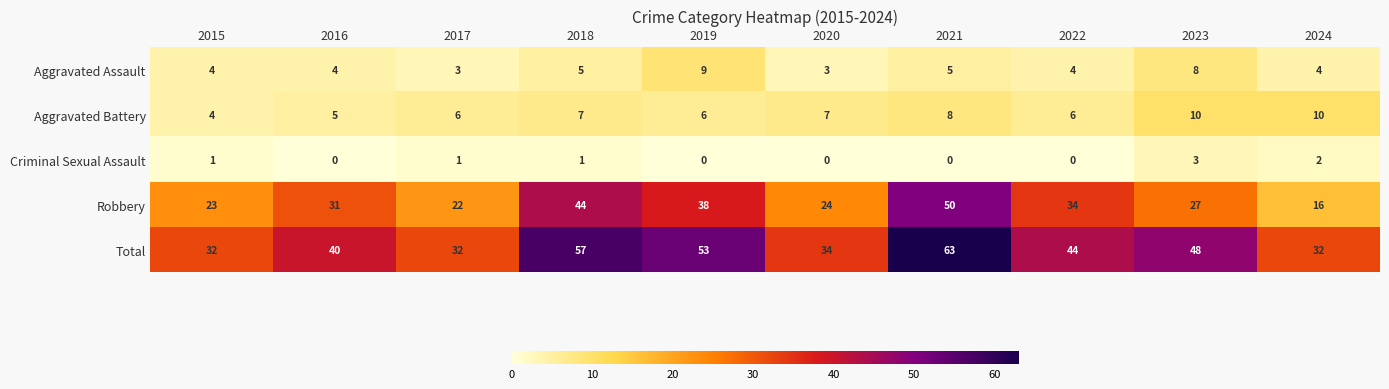

Rank the series at 2023 from lowest to highest value.

Criminal Sexual Assault, Aggravated Assault, Aggravated Battery, Robbery, Total